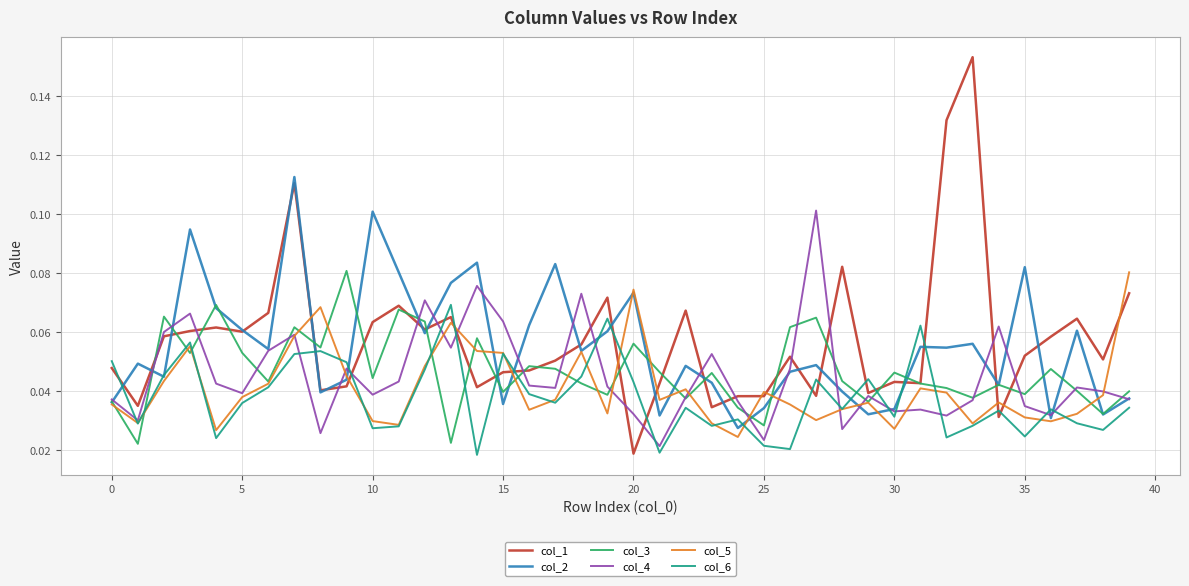

Which series ends up on top after the final intersection of col_1 and col_6?

col_1